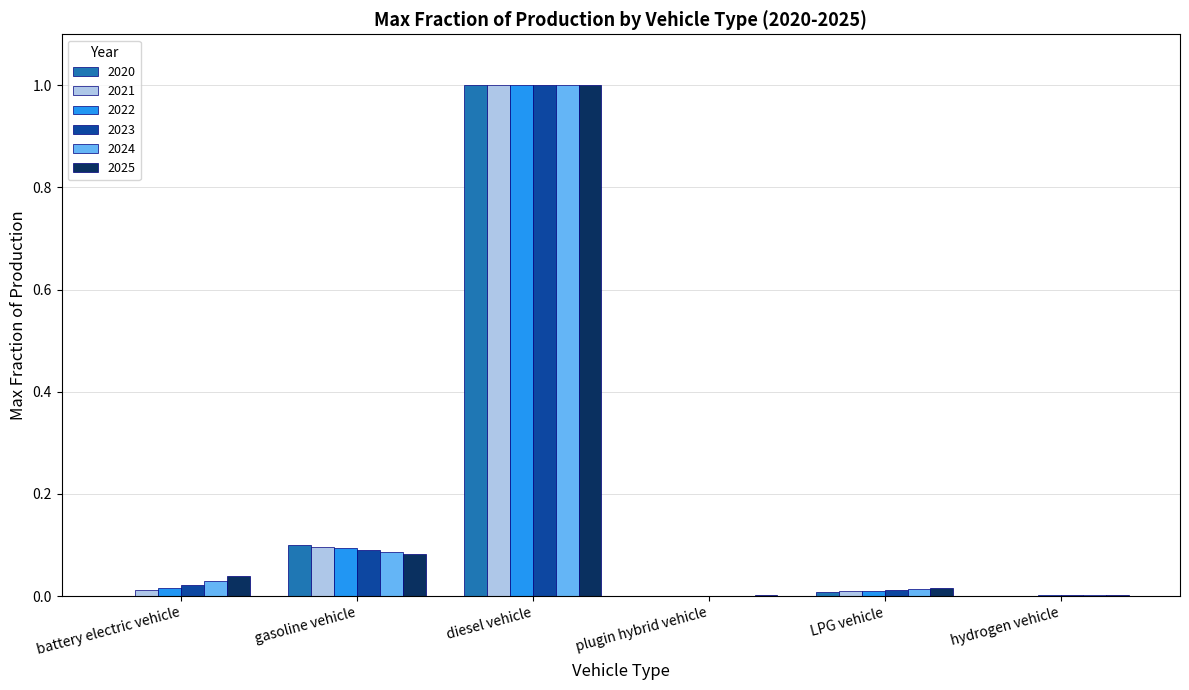

Is the value of 2021 at battery electric vehicle greater than the value of 2024 at diesel vehicle?

No